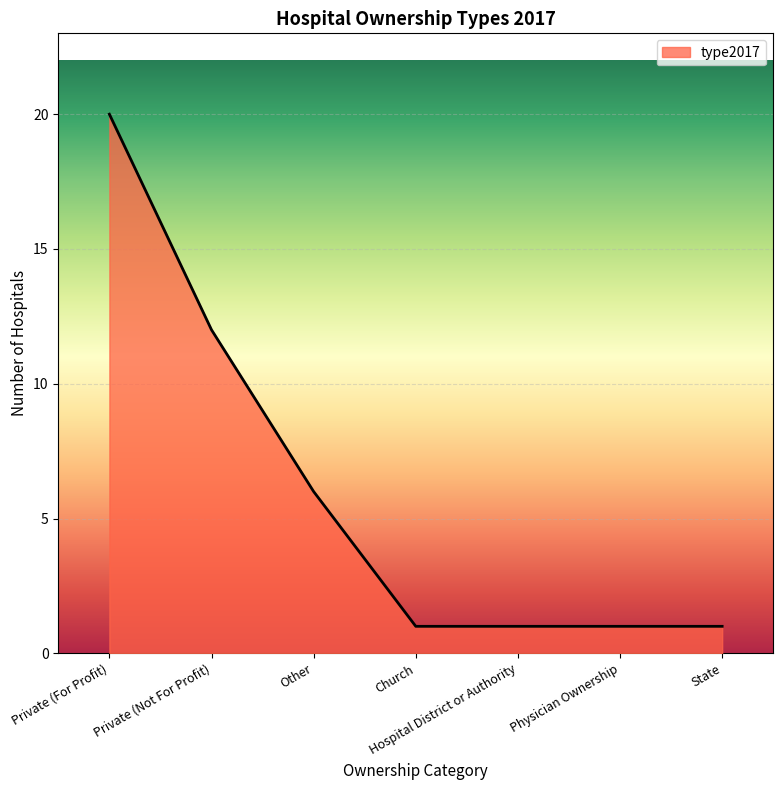

Count the number of data series in this chart.

1